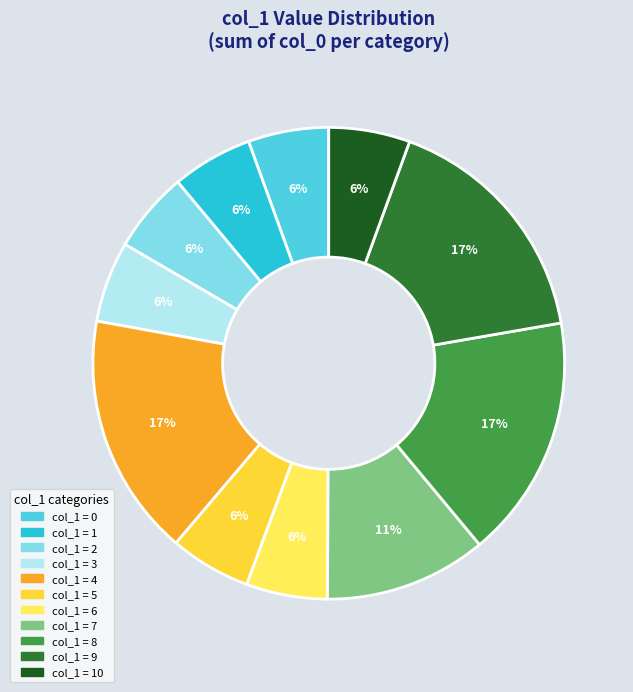

Does any single category account for the majority?

No